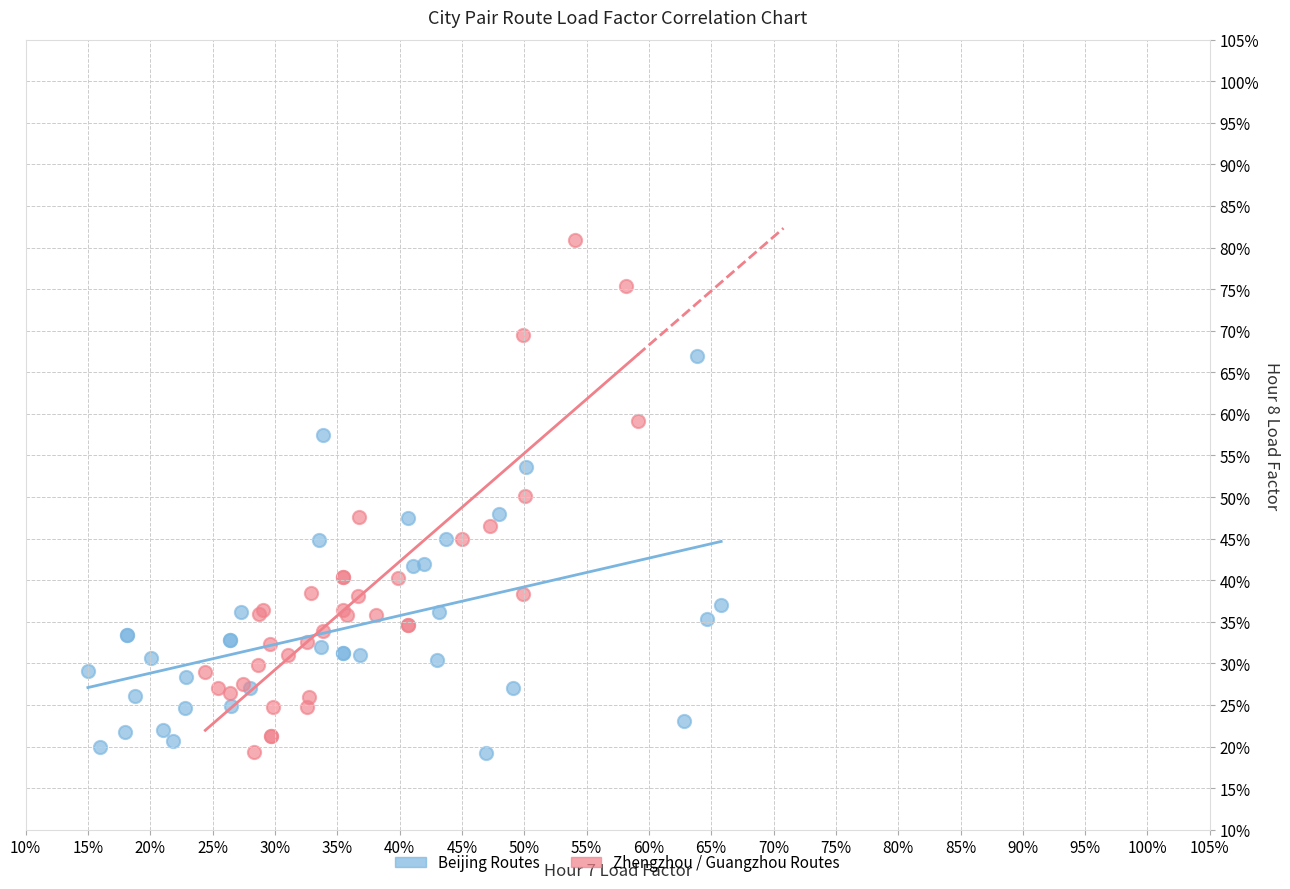

Which series reaches the maximum Y coordinate?

Zhengzhou / Guangzhou Routes